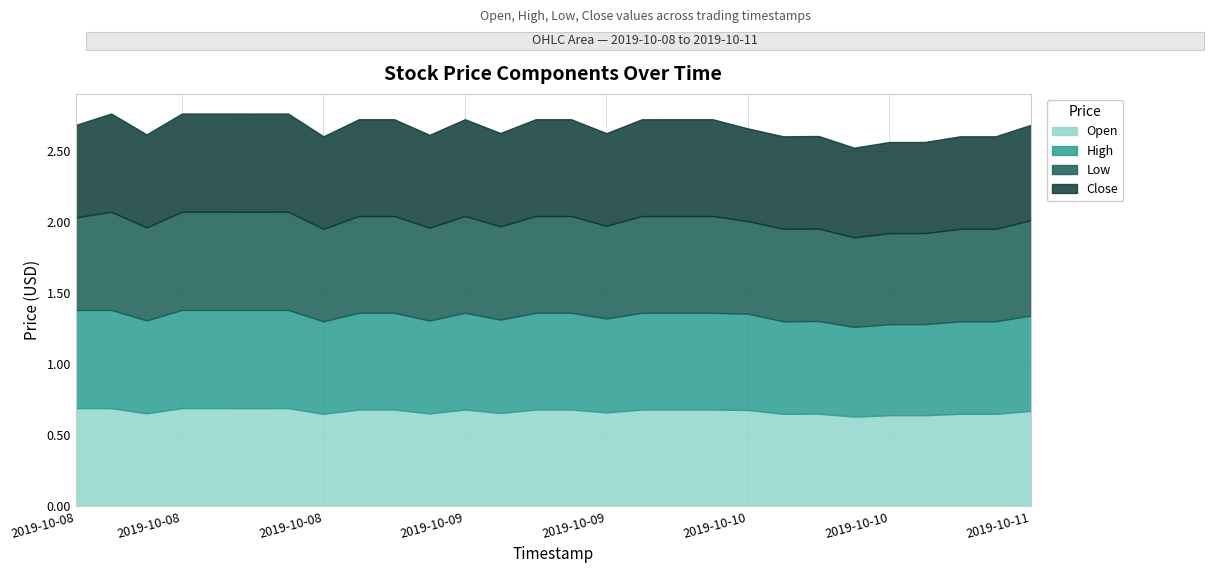

At which label does low reach its peak?

2019-10-08 10:59